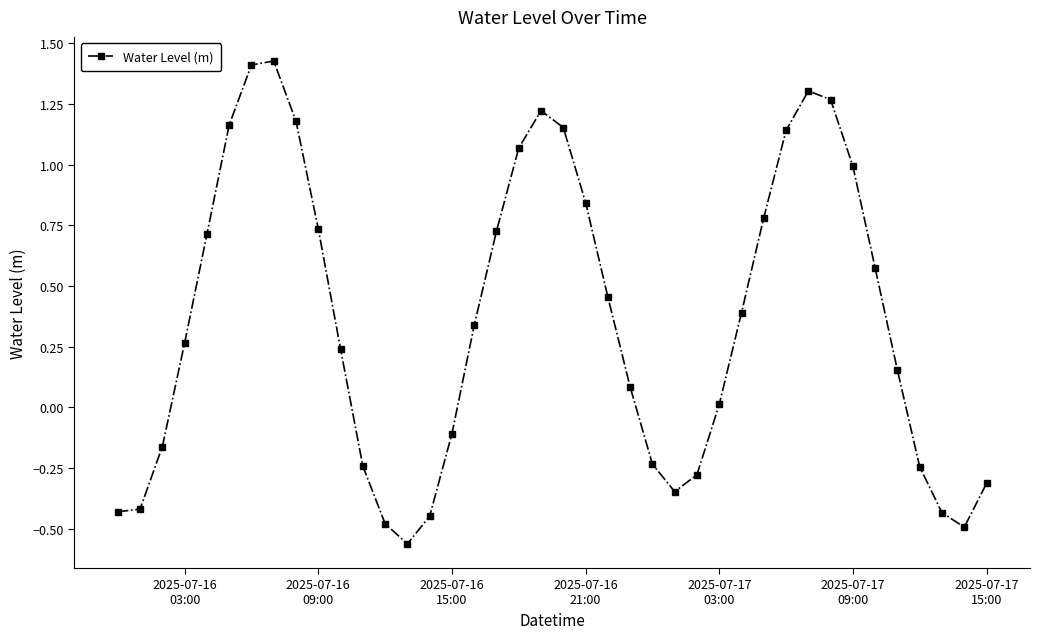

What is the difference between the maximum and minimum values?

2.0